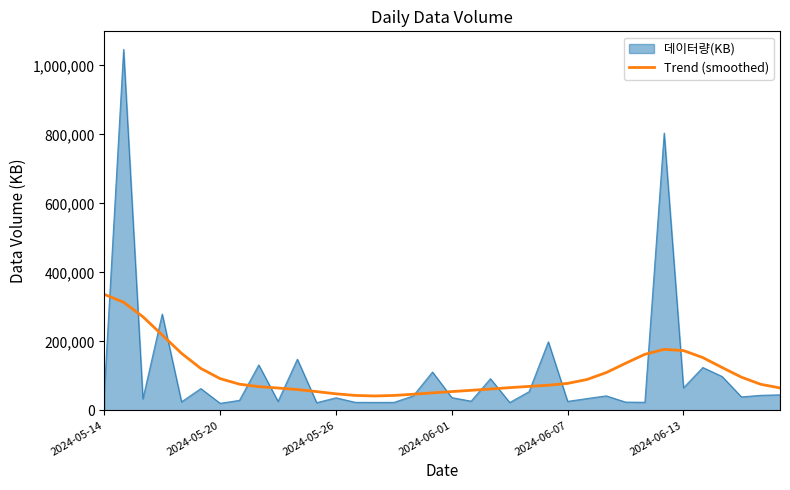

What is the greatest value displayed?

1046312.0